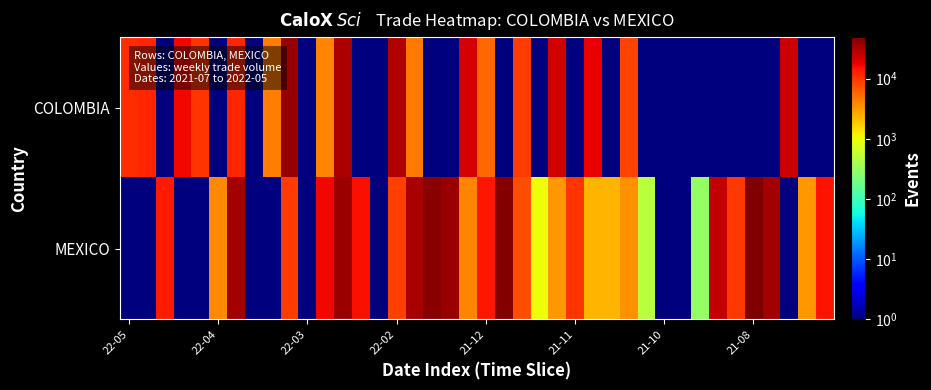

Which series has the largest total across all categories?

MEXICO